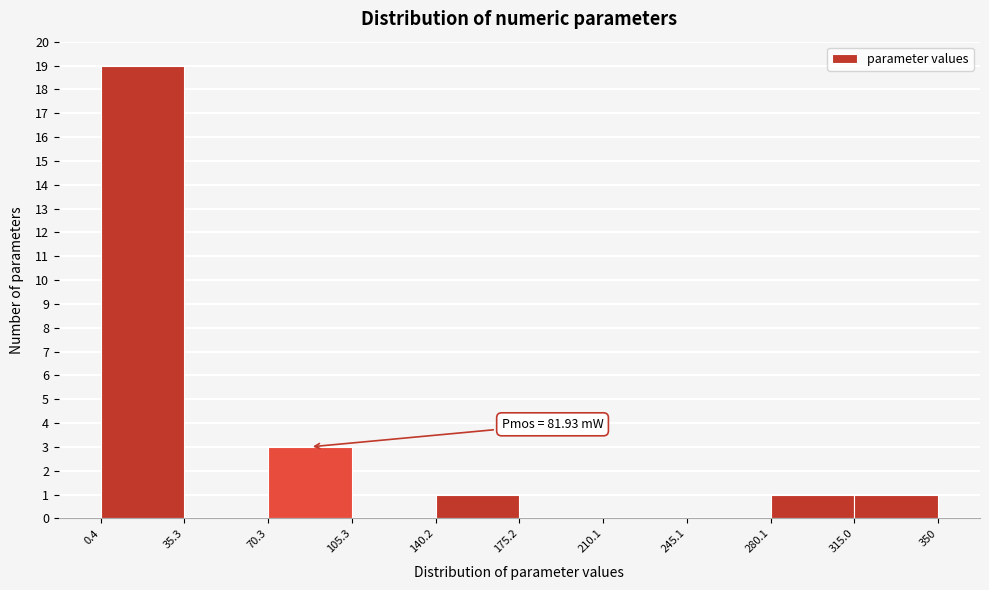

Which range on the x-axis has the tallest bar?

0.4 to 35.3